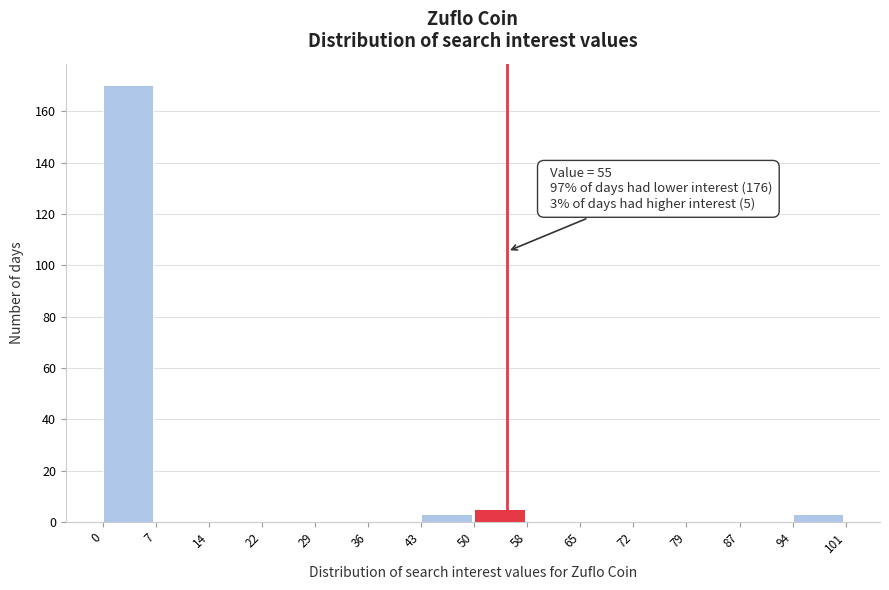

Which range on the x-axis has the tallest bar?

0 to 7